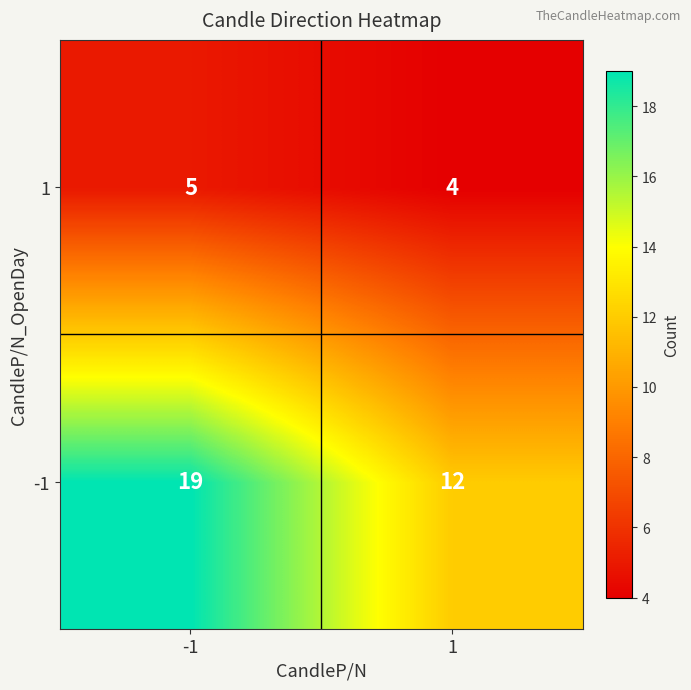

At how many categories does at least one series exceed 18?

1